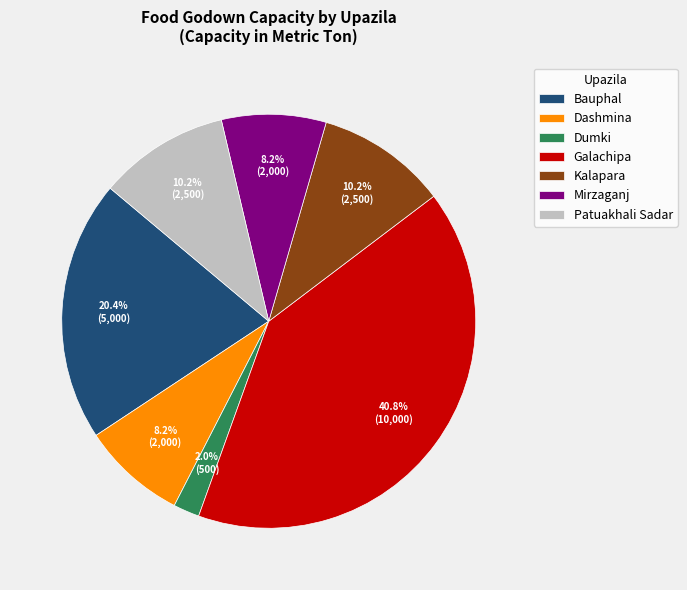

Approximately how many times larger is the value at Dashmina compared to Patuakhali Sadar?

0.8